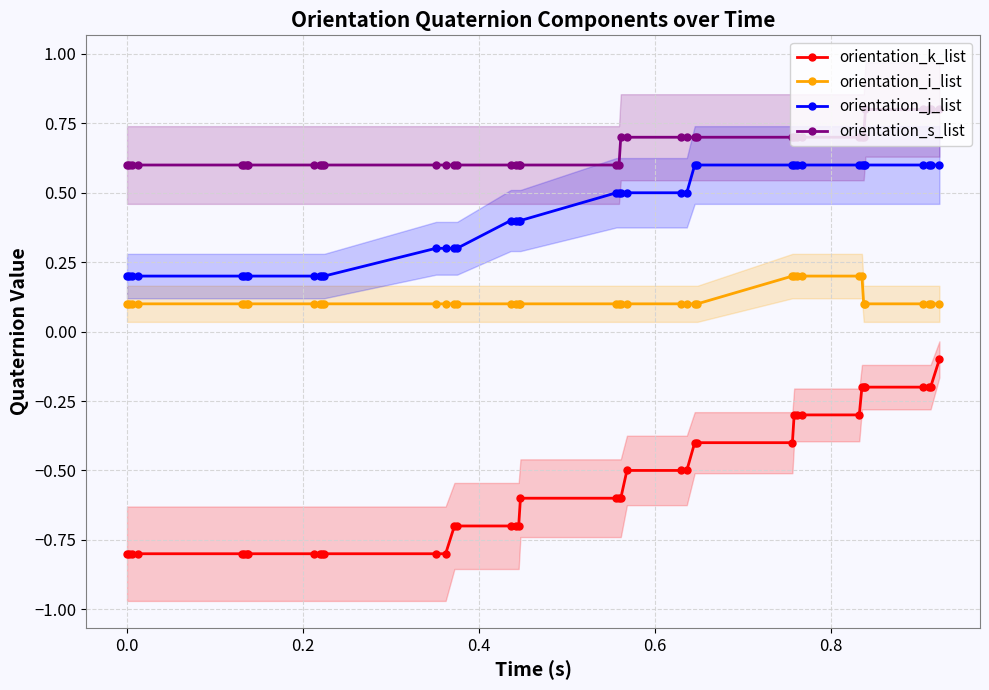

True or false: orientation_k_list and orientation_s_list intersect in this chart.

False